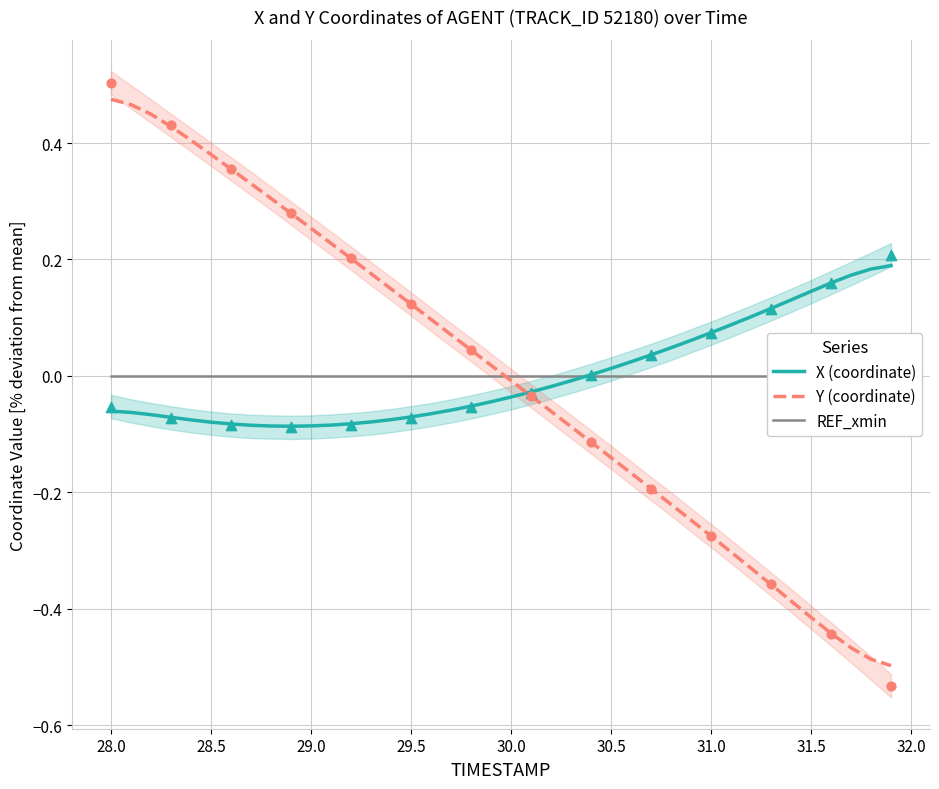

Which series has the largest total across all categories?

REF_xmin